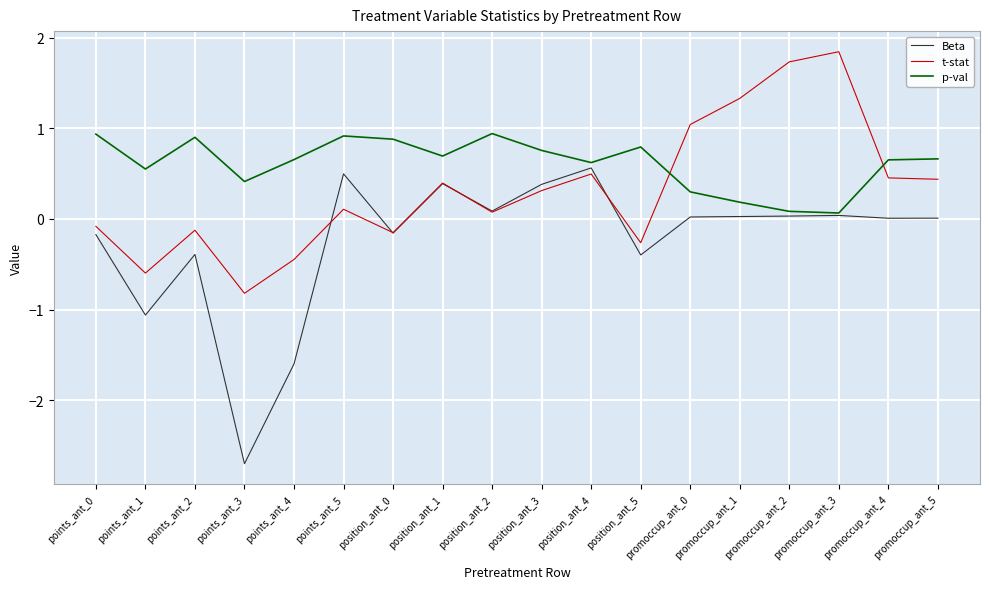

Which series has the widest spread of values?

Beta